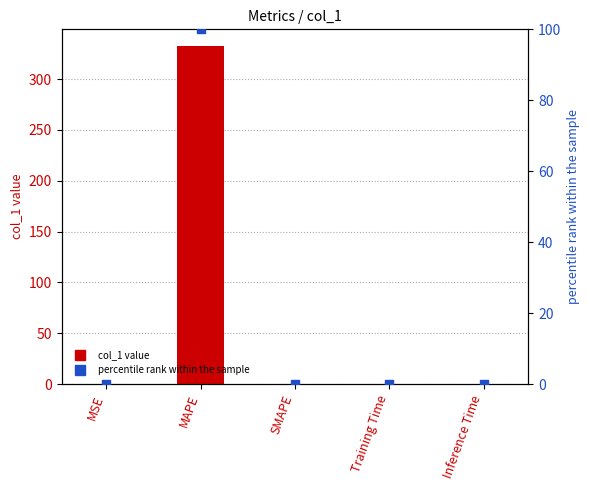

Which series has the largest total across all categories?

col_1 value